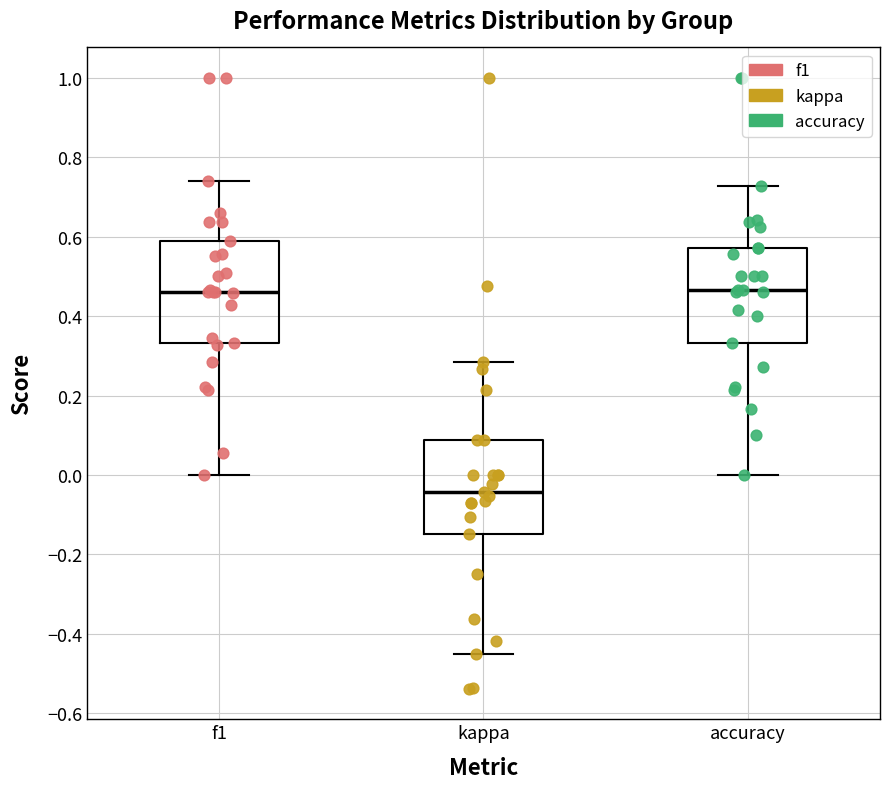

Reading left to right, read every box against the y-axis: the position of its median line, the range the box covers, and the ends of its whiskers. The values are not printed on the chart, so give them approximately, as read against the axis.

f1: median 0.46, box 0.34 to 0.60, whiskers 0.00 to 0.74
kappa: median -0.04, box -0.14 to 0.08, whiskers -0.46 to 0.28
accuracy: median 0.46, box 0.34 to 0.58, whiskers 0.00 to 0.72